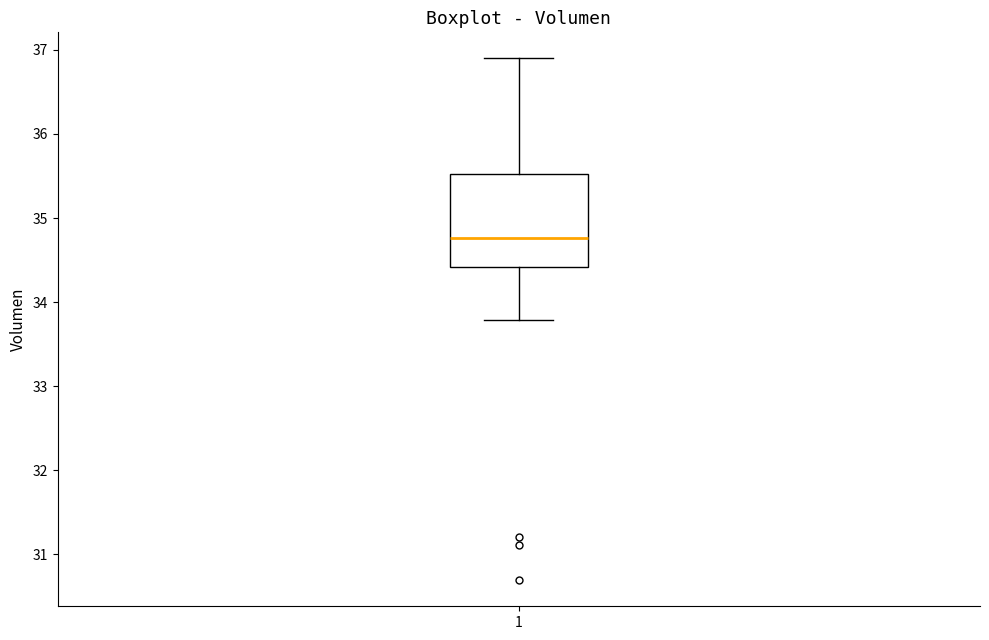

Read this box plot against the y-axis: the position of the median line, the range covered by the box, and the ends of both whiskers. The values are not printed on the chart, so give them approximately, as read against the axis.

median 34.8, box 34.4 to 35.5, whiskers 33.8 to 36.9